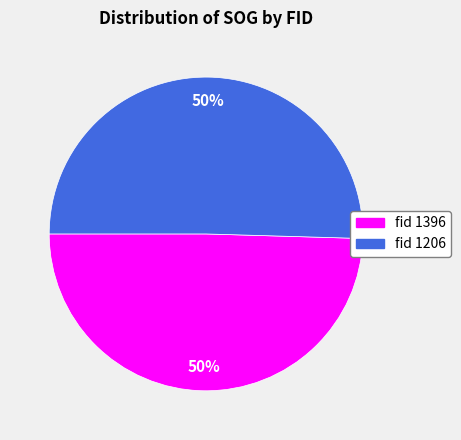

Is the sum of fid 1396 and fid 1206 greater than half?

Yes